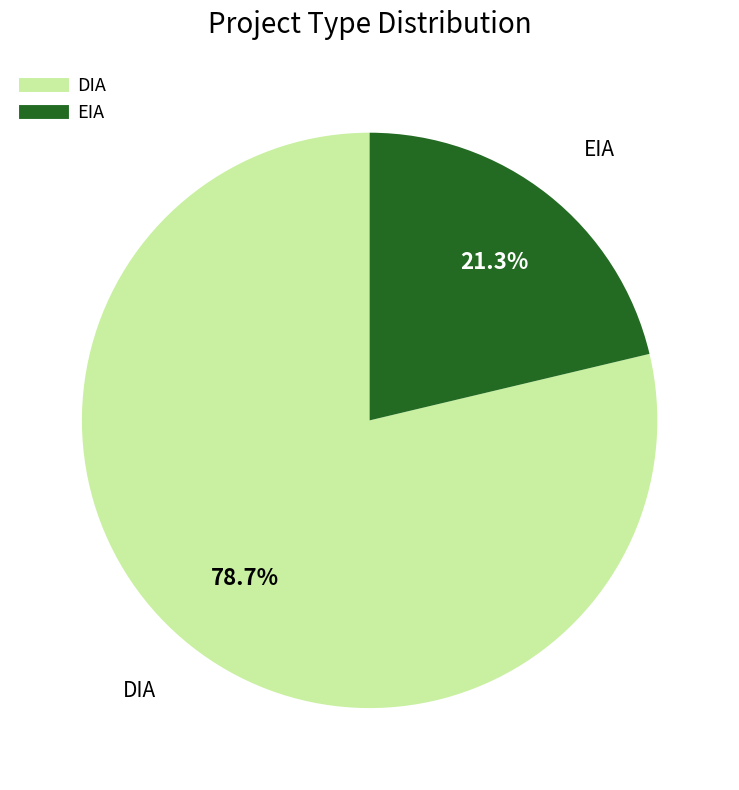

Approximately how many times larger is the value at EIA compared to DIA?

0.3